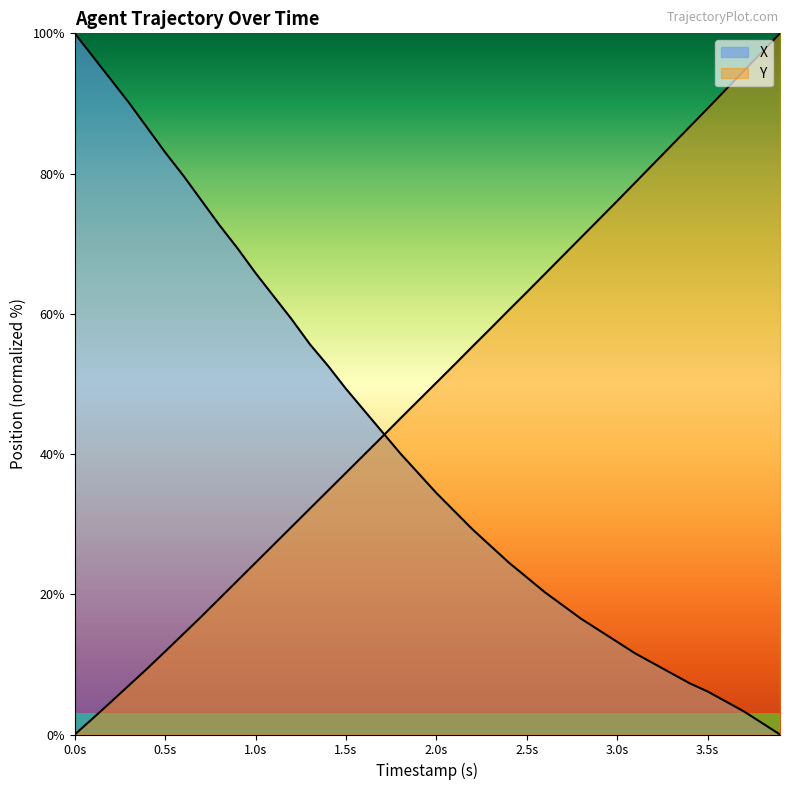

Does the chart display data point markers on the line(s)?

No